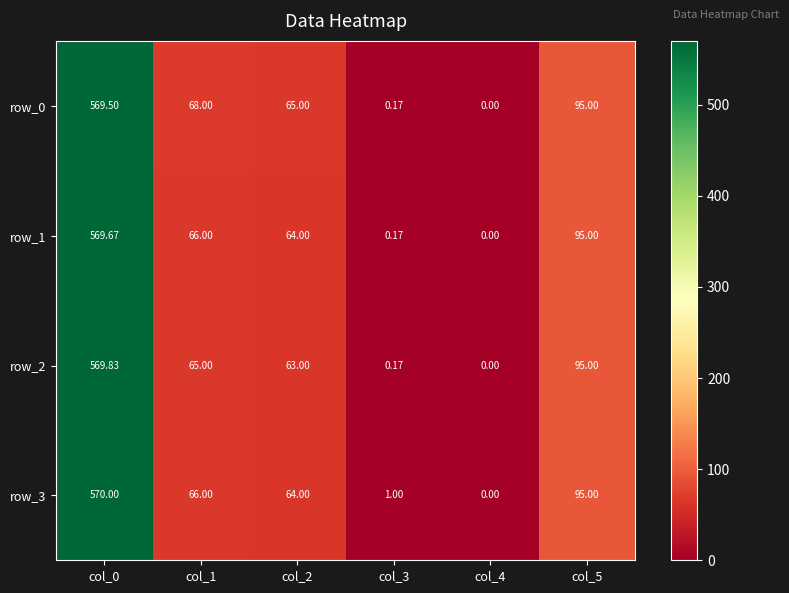

Which series has the largest range (max minus min)?

row_3